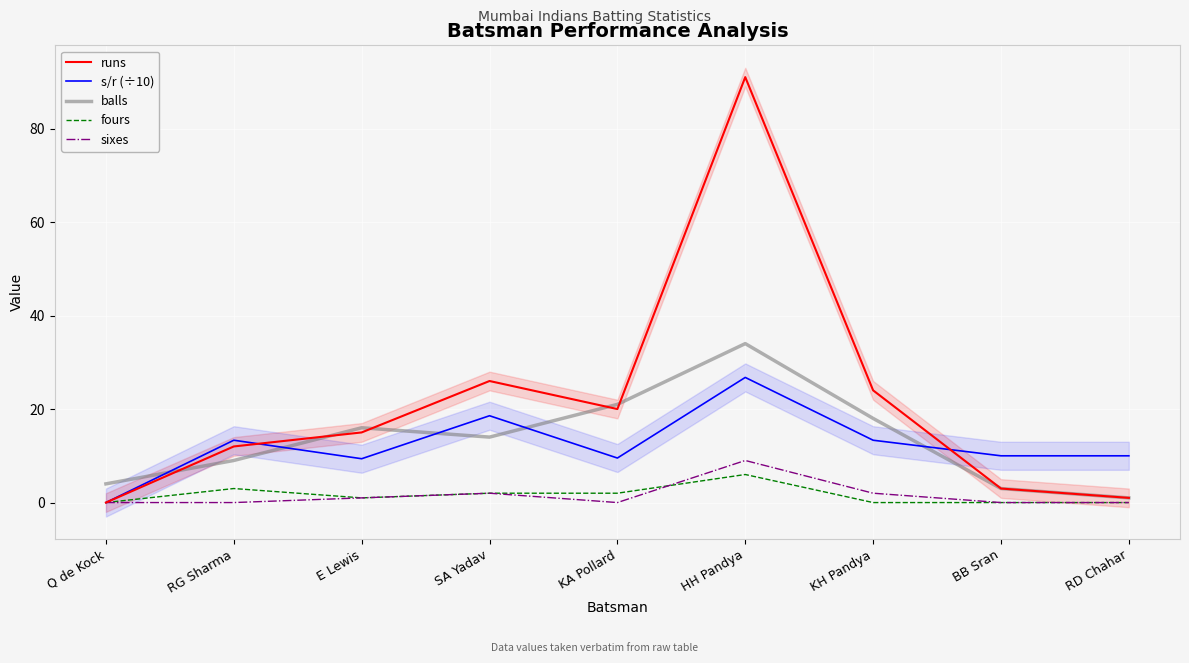

Which series has the largest total across all categories?

runs